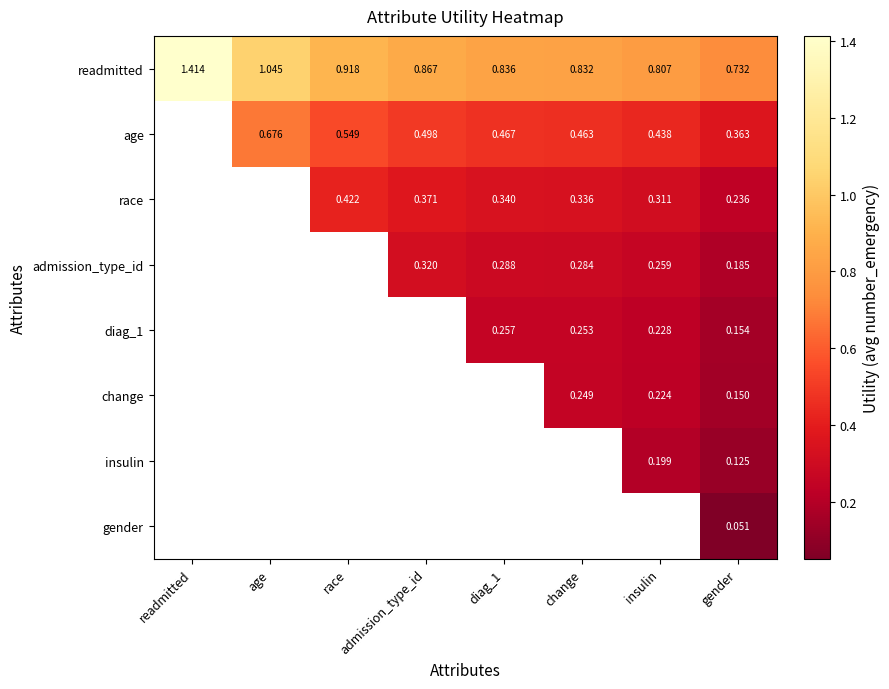

At which label is readmitted closest to 1?

age